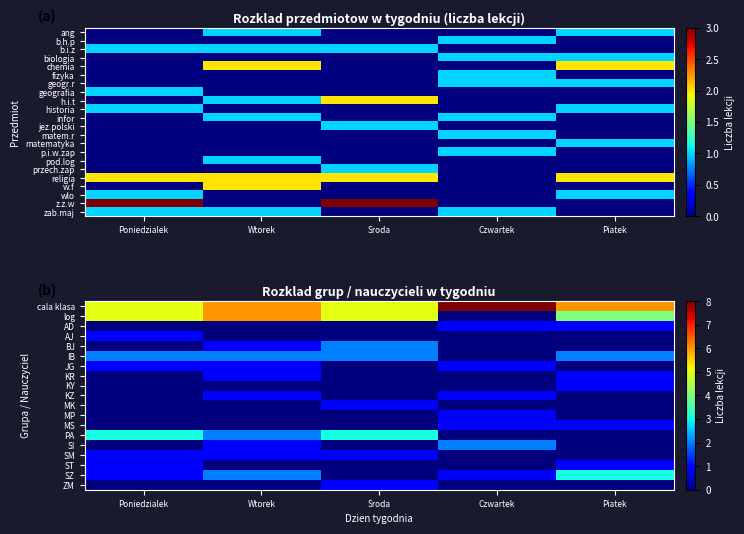

Which label corresponds to the largest value in the chart?

Czwartek